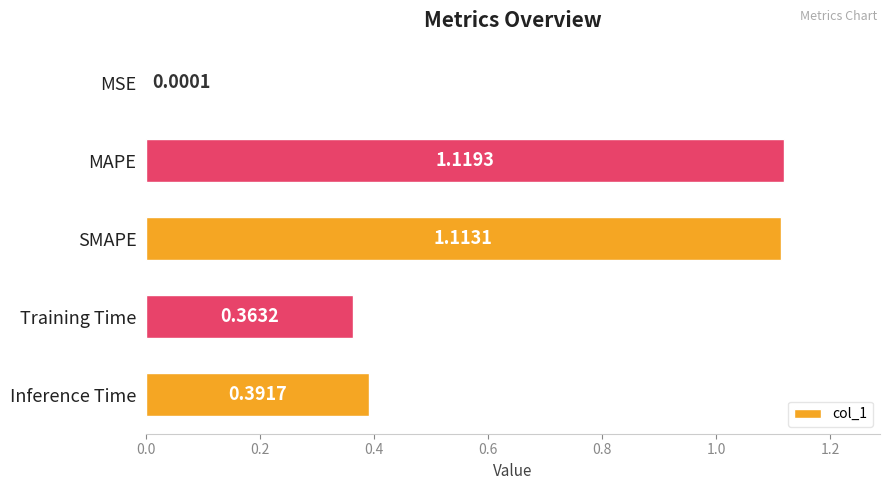

At which label is the value closest to 0?

MSE